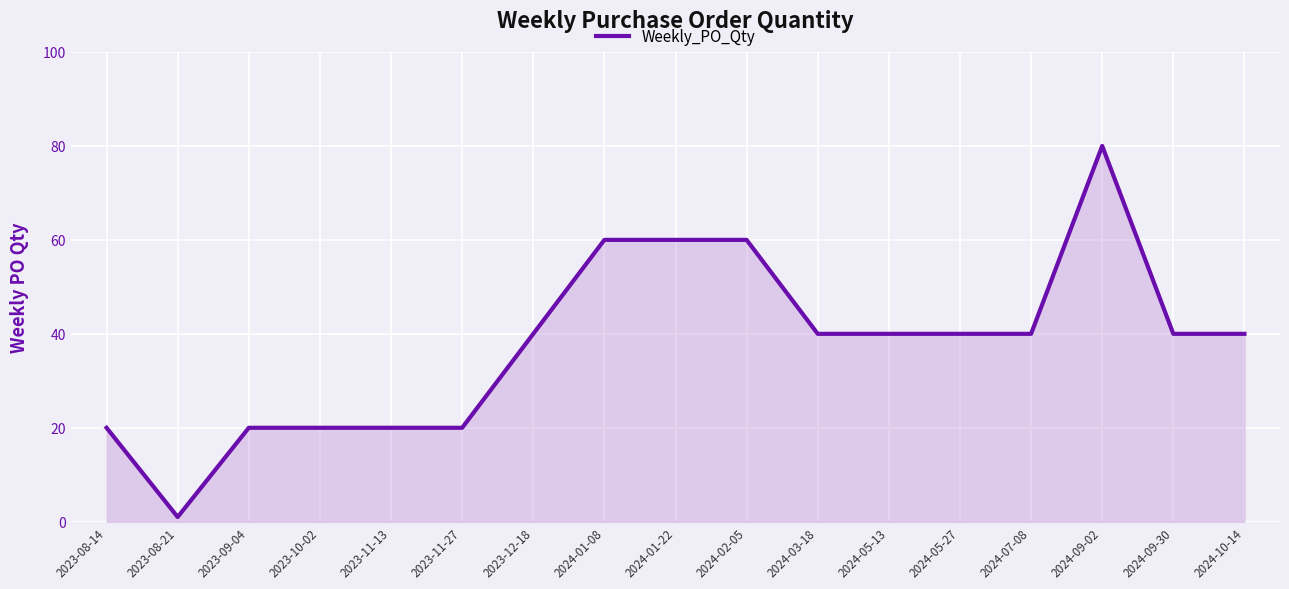

At which category does the chart reach its peak across all series?

2024-09-02